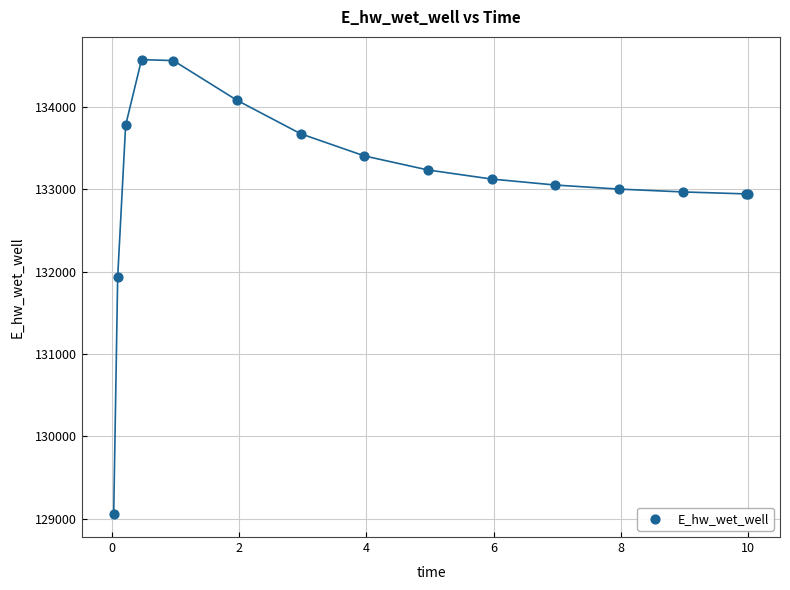

What Y value in the scatter plot is closest to 131814?

131934.7